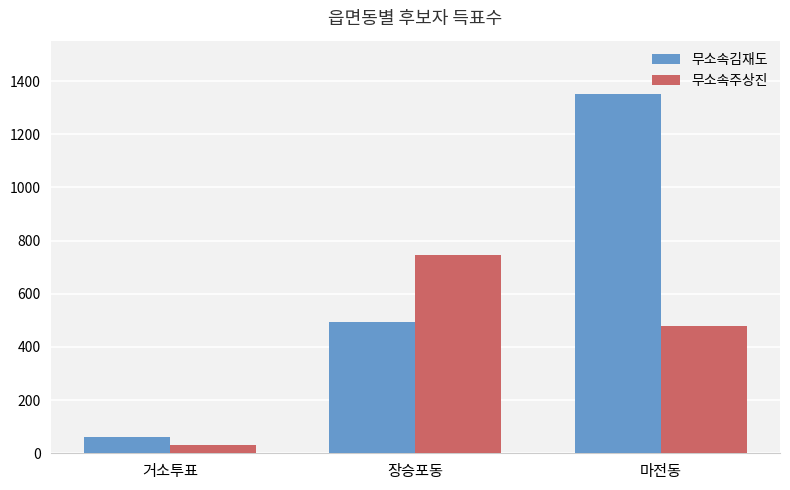

What are all the series names shown in the legend?

무소속김재도, 무소속주상진